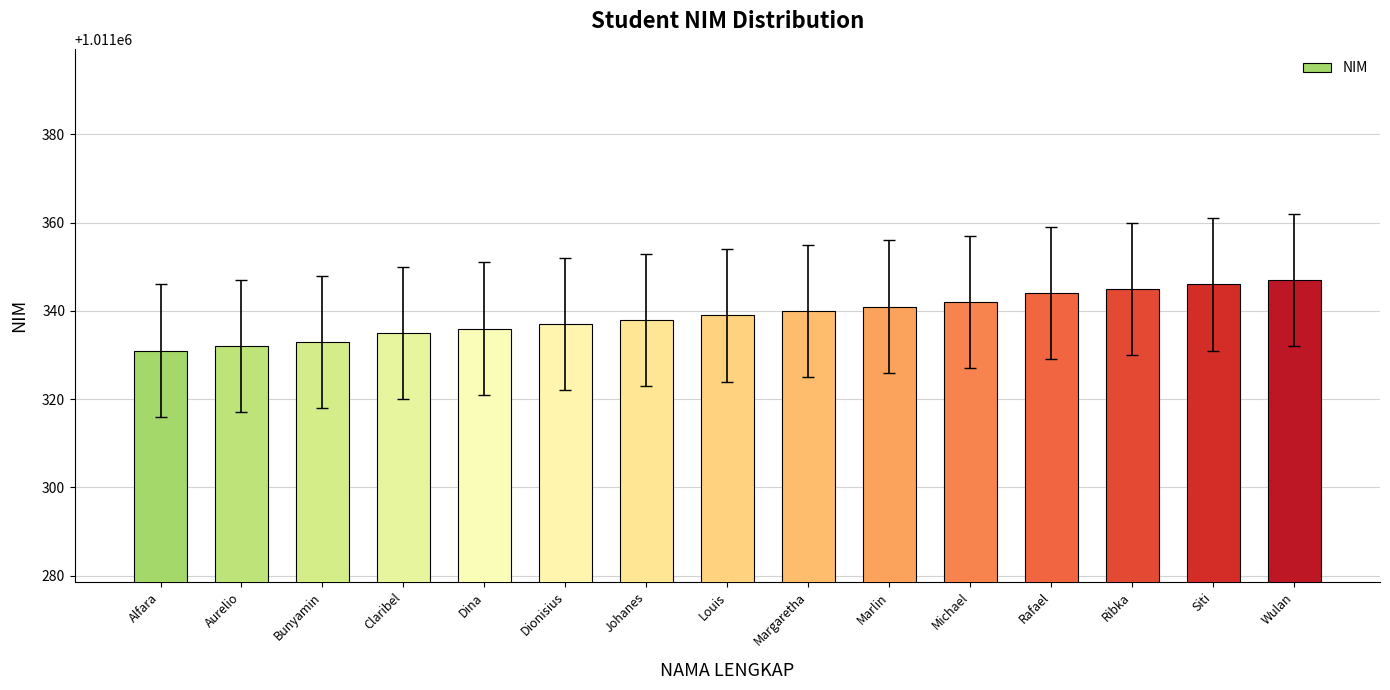

Which label corresponds to the smallest value in the chart?

Alfara